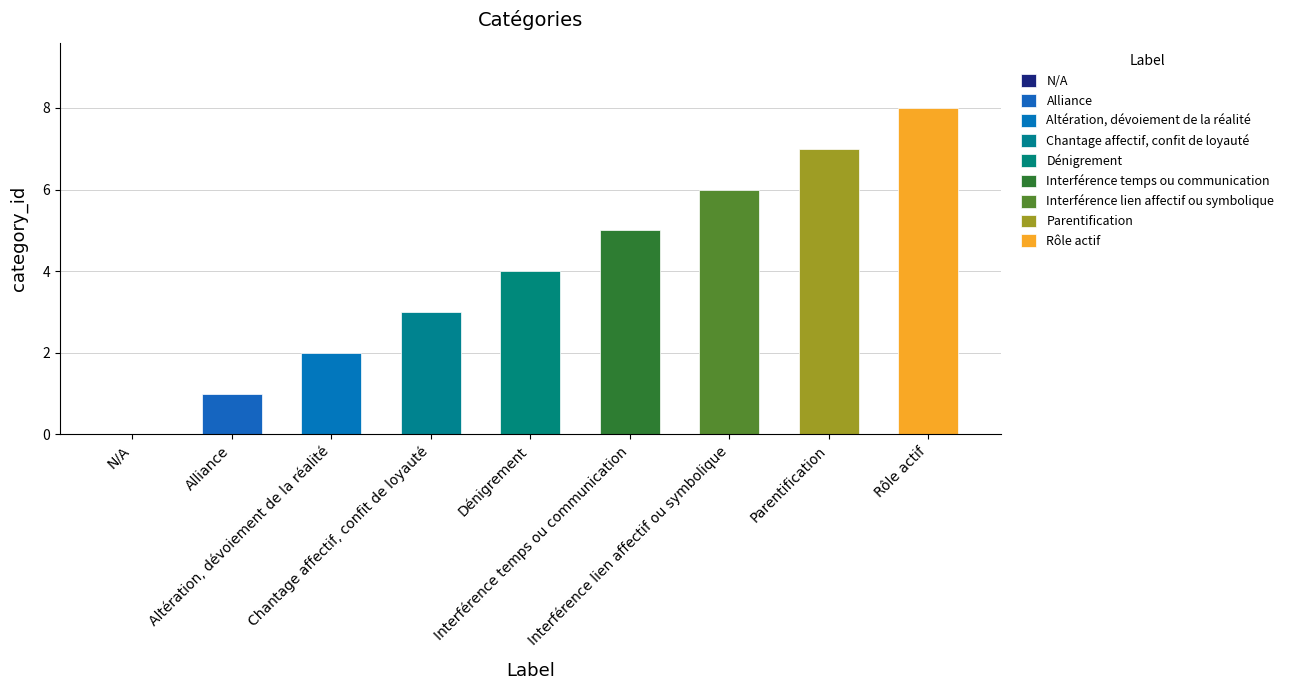

List the labels in order of value, largest first.

Rôle actif, Parentification, Interférence lien affectif ou symbolique, Interférence temps ou communication, Dénigrement, Chantage affectif, confit de loyauté, Altération, dévoiement de la réalité, Alliance, N/A